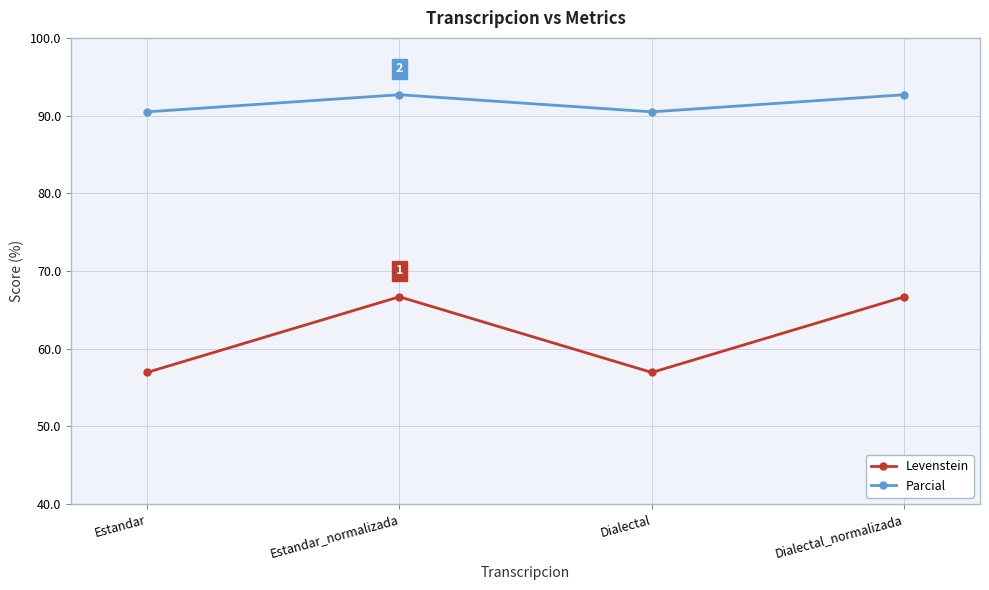

What is the smallest value displayed?

56.9